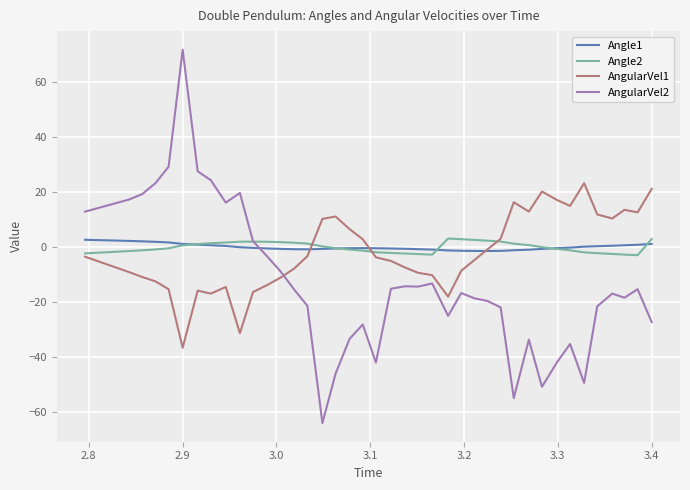

True or false: Angle1 and AngularVel2 cross at least once.

True